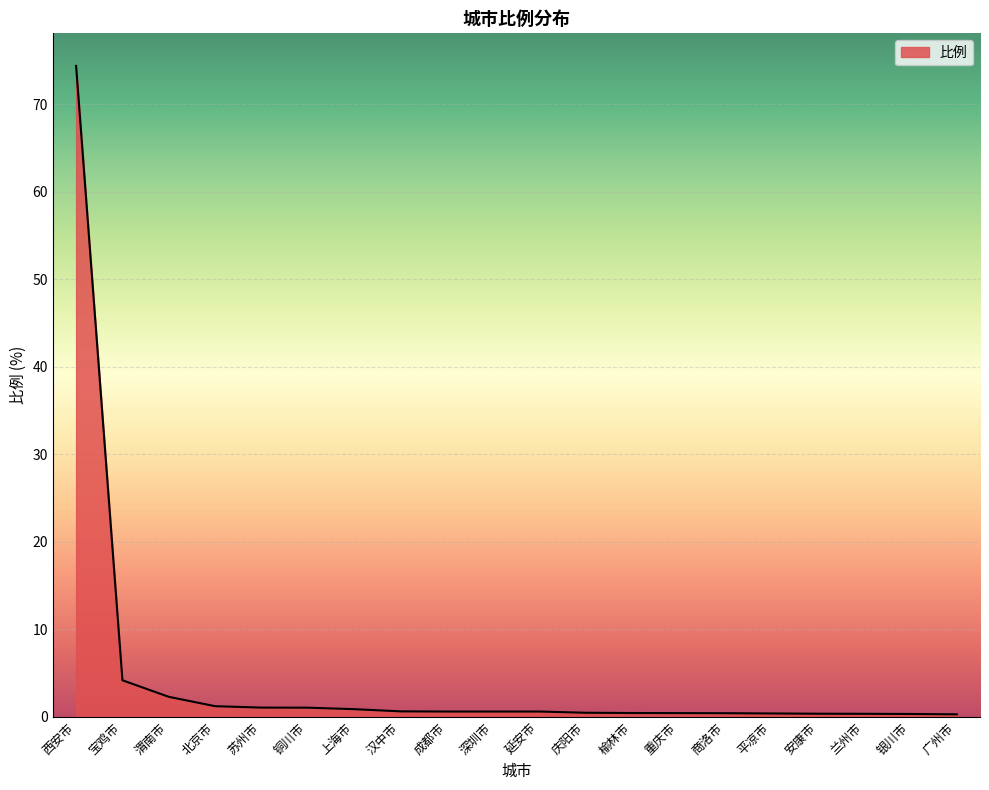

What is the greatest value displayed?

74.4